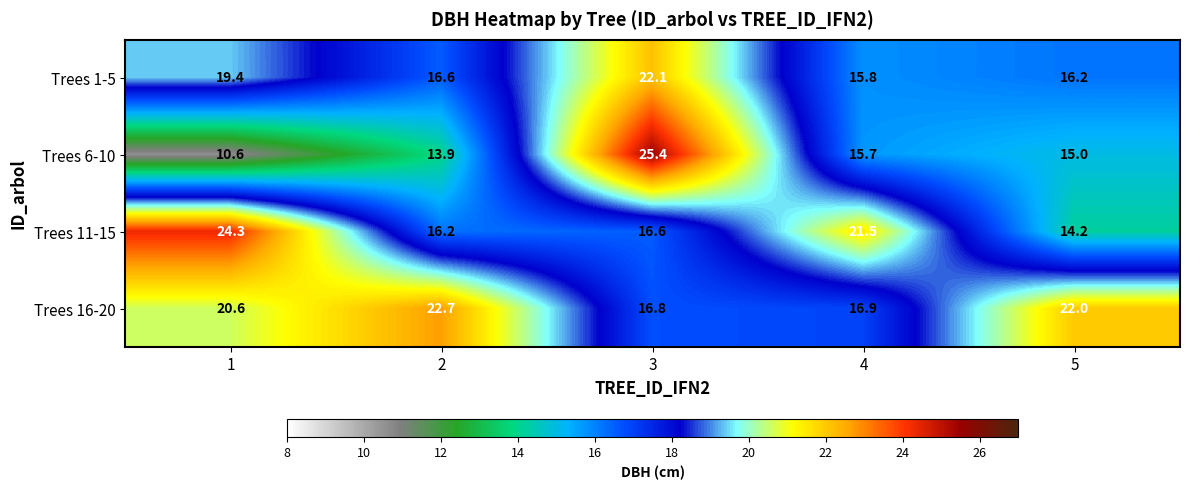

Is it true that Trees 11-15 equals 9.2 at 3?

False